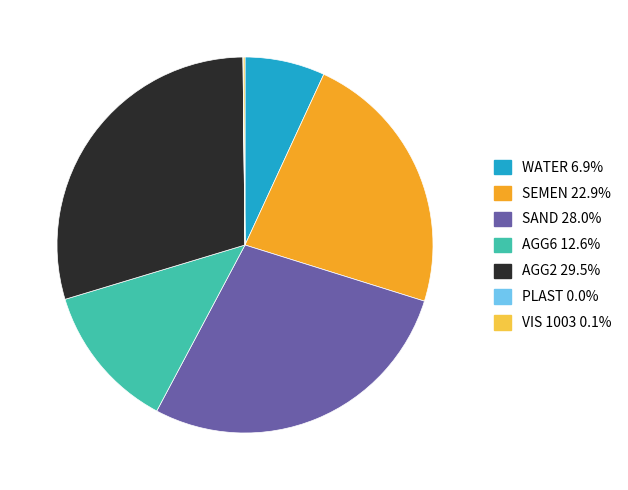

Approximately how many times larger is the value at AGG6 compared to SAND?

0.4